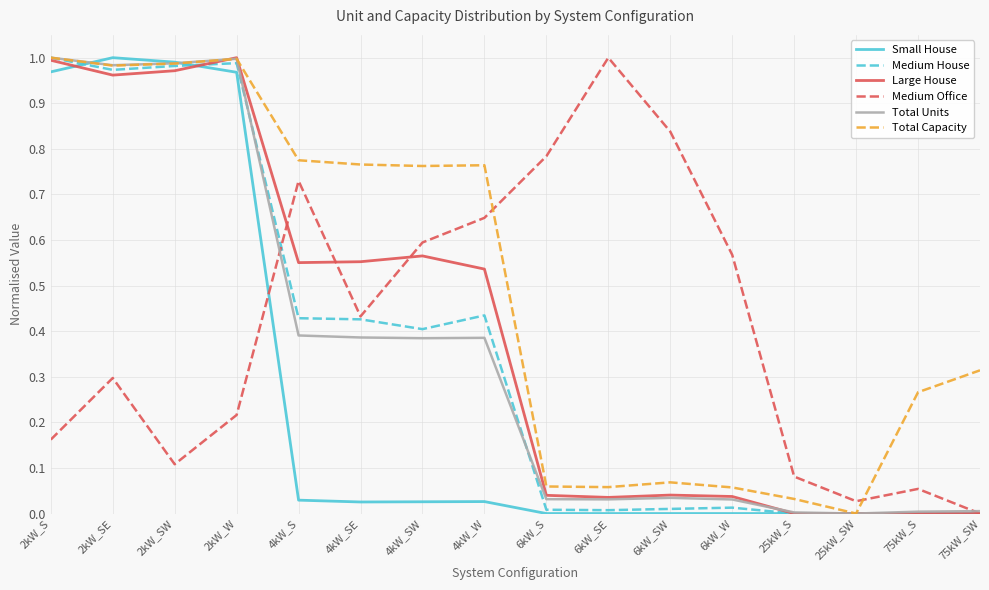

Is it true that Total Units equals 0.0 at 6kW_SW?

True